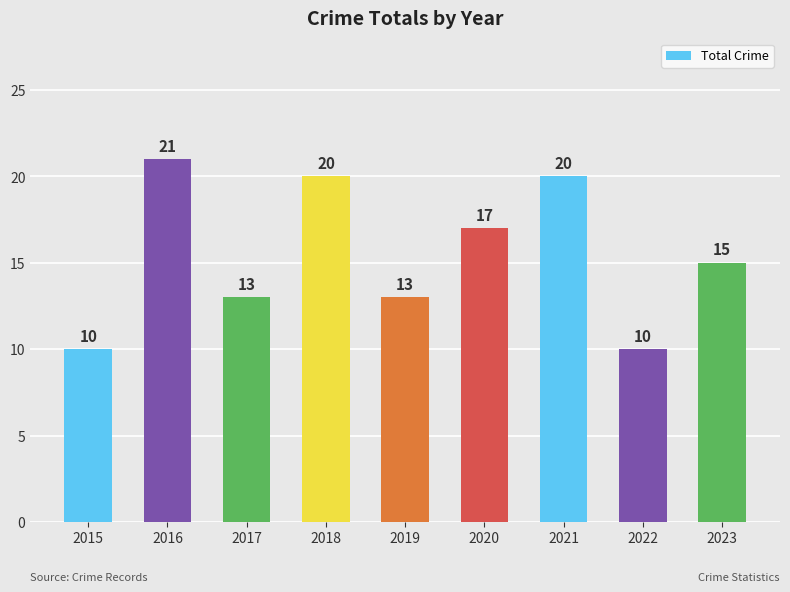

What is the change in value from 2016 to 2022?

-11